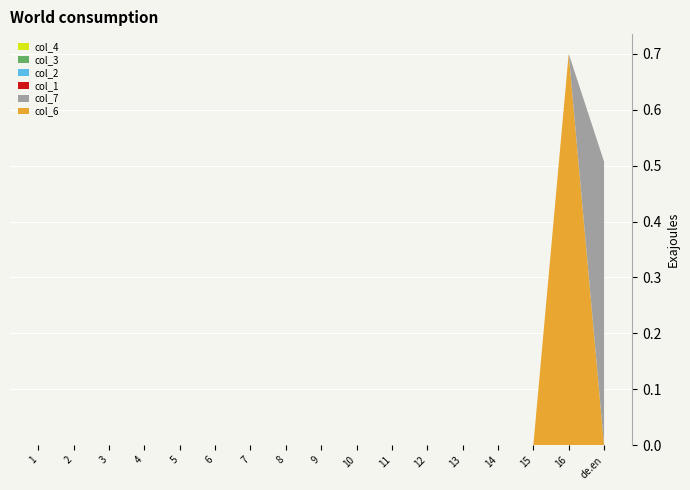

Reading right to left, extract all data points from this chart.

col_6: 0.0	0.7	0.0	0.0	0.0	0.0	0.0	0.0	0.0	0.0	0.0	0.0	0.0	0.0	0.0	0.0	0.0
col_7: 0.5	0.0	0.0	0.0	0.0	0.0	0.0	0.0	0.0	0.0	0.0	0.0	0.0	0.0	0.0	0.0	0.0
col_1: 0.0	0.0	0.0	0.0	0.0	0.0	0.0	0.0	0.0	0.0	0.0	0.0	0.0	0.0	0.0	0.0	0.0
col_2: 0.0	0.0	0.0	0.0	0.0	0.0	0.0	0.0	0.0	0.0	0.0	0.0	0.0	0.0	0.0	0.0	0.0
col_3: 0.0	0.0	0.0	0.0	0.0	0.0	0.0	0.0	0.0	0.0	0.0	0.0	0.0	0.0	0.0	0.0	0.0
col_4: 0.0	0.0	0.0	0.0	0.0	0.0	0.0	0.0	0.0	0.0	0.0	0.0	0.0	0.0	0.0	0.0	0.0